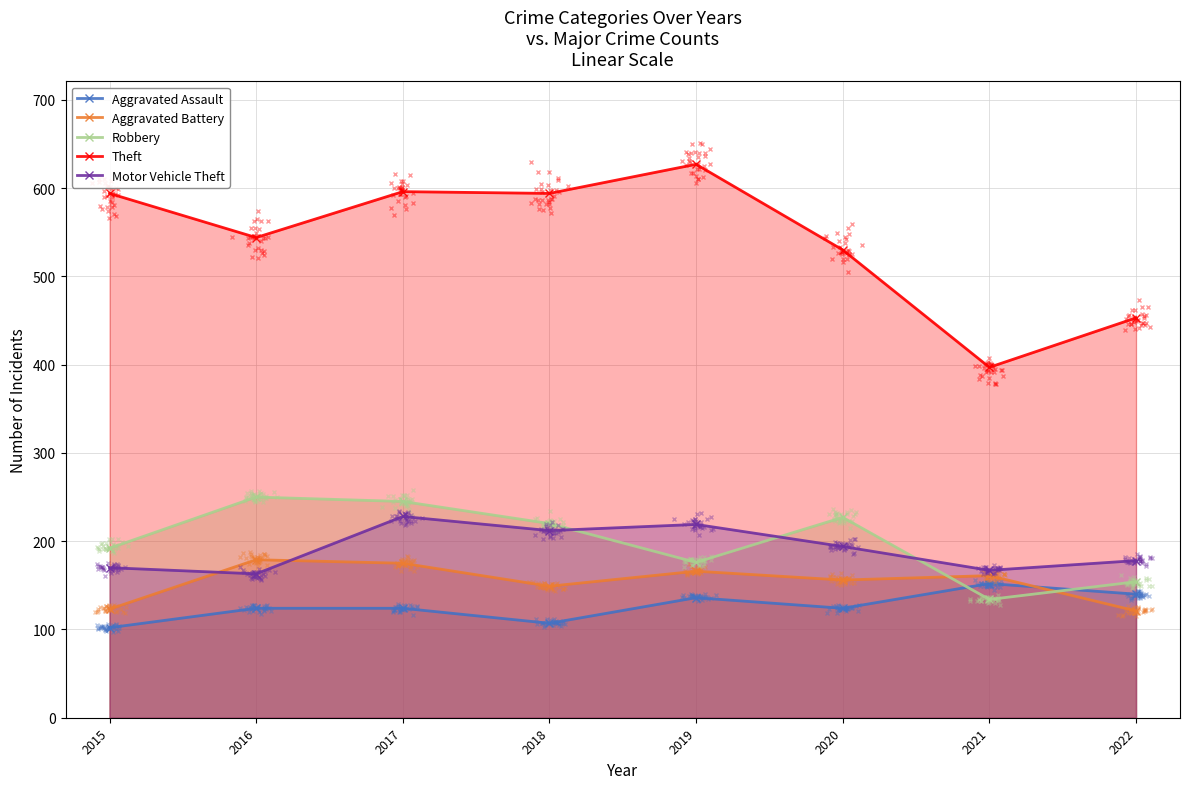

Between 2021 and 2018, which is larger?

2021